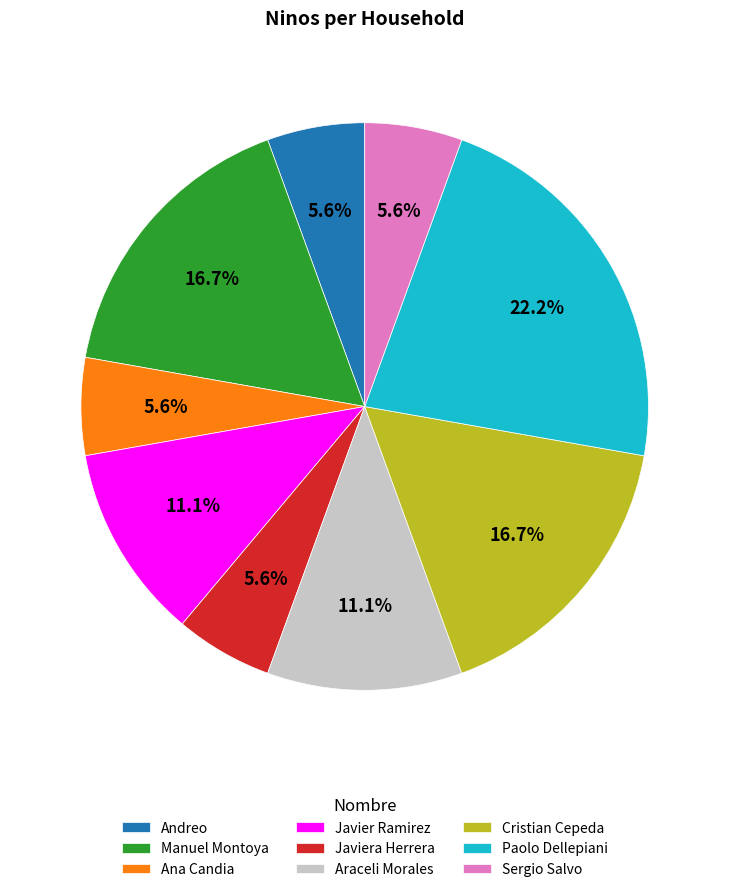

Which slice is the largest?

Paolo Dellepiani